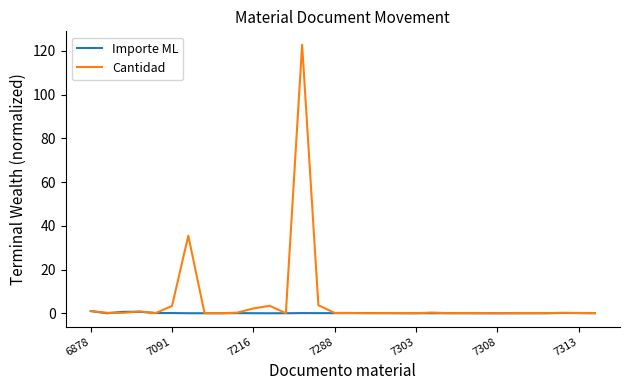

Which series has the widest spread of values?

Cantidad